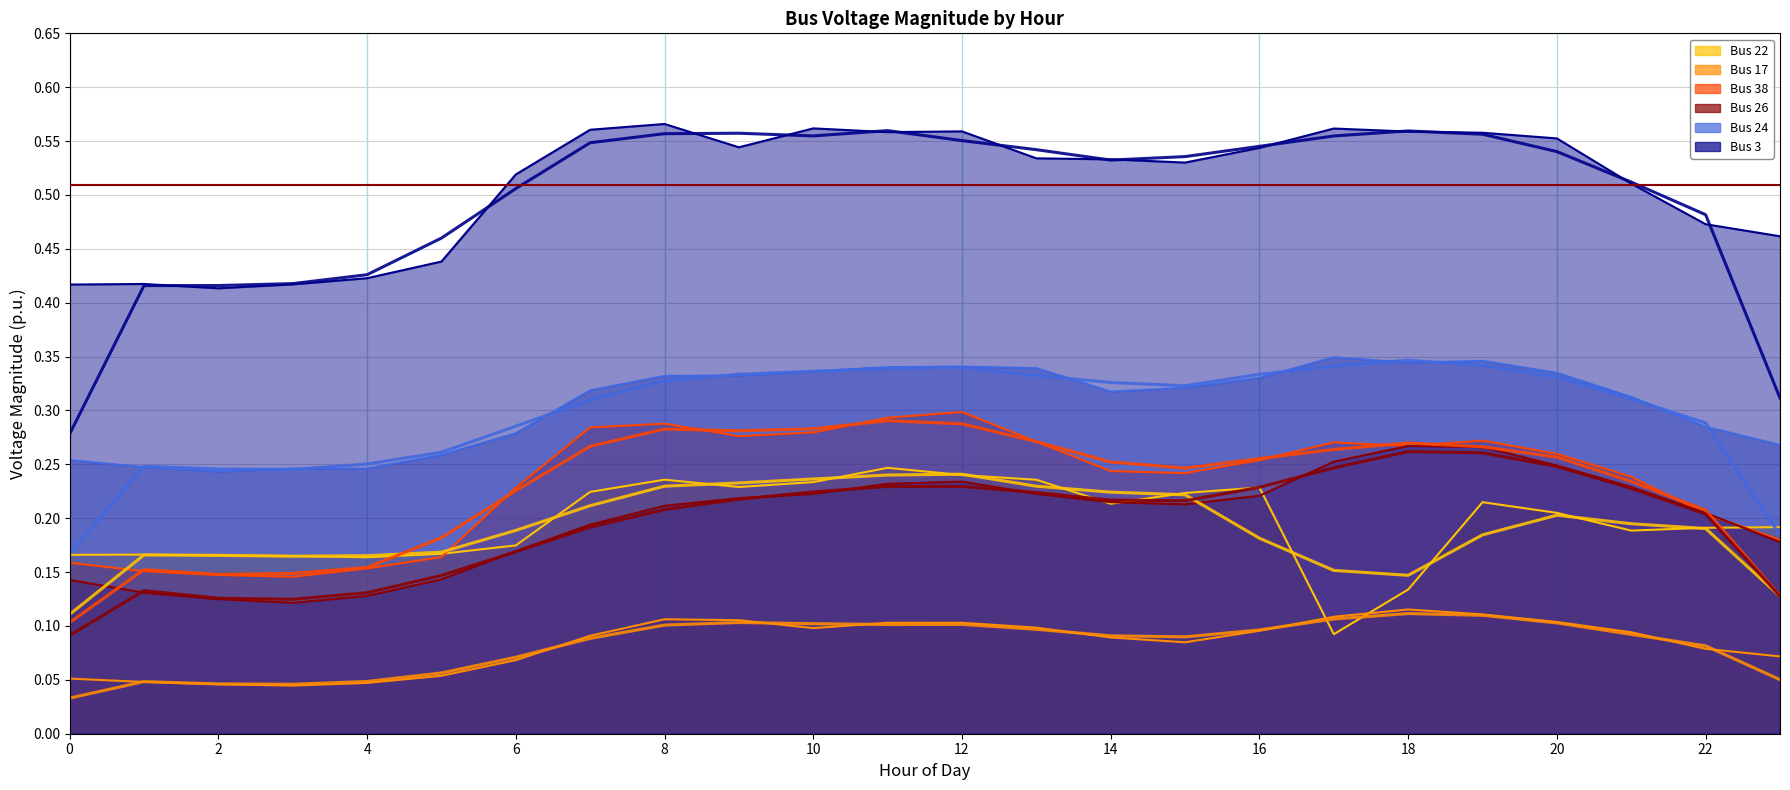

Which series has the largest total across all categories?

Bus 3